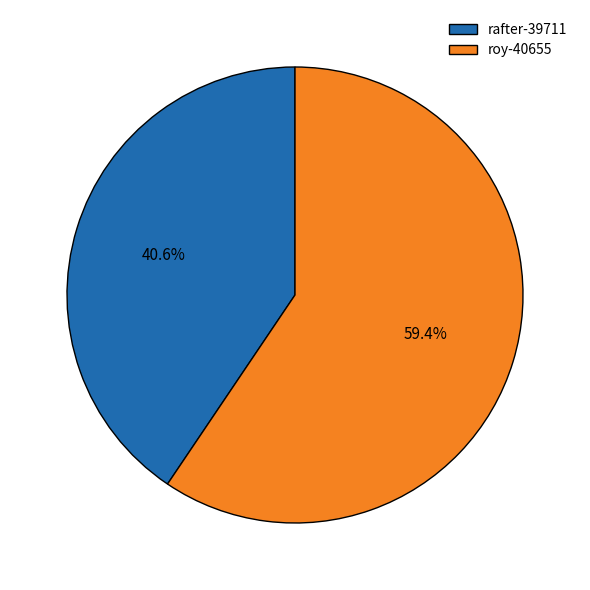

True or false: roy-40655 accounts for 59% of the total.

True